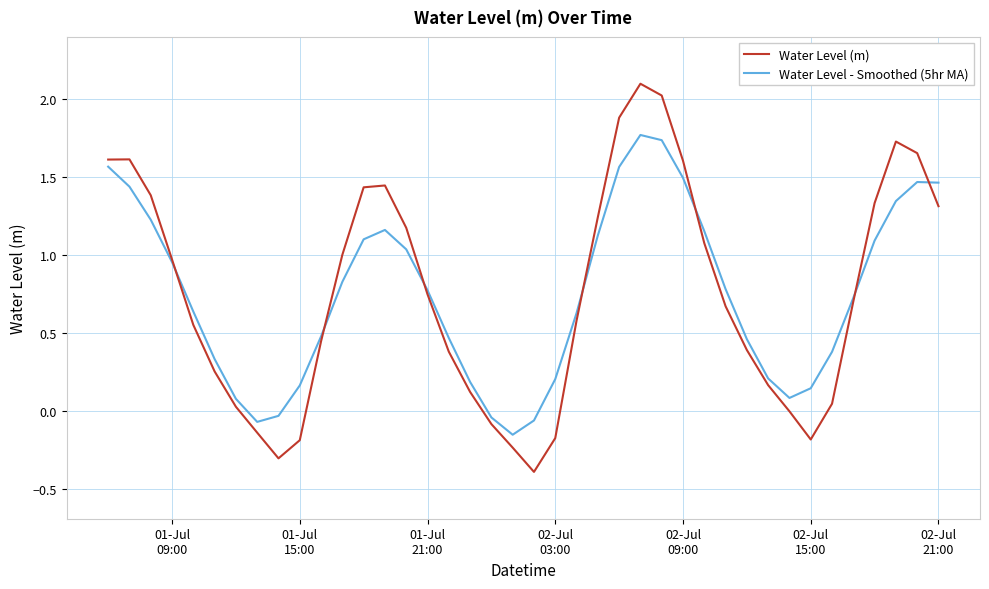

List the series in order of their peak value, highest first.

Water Level (m), Water Level - Smoothed (5hr MA)